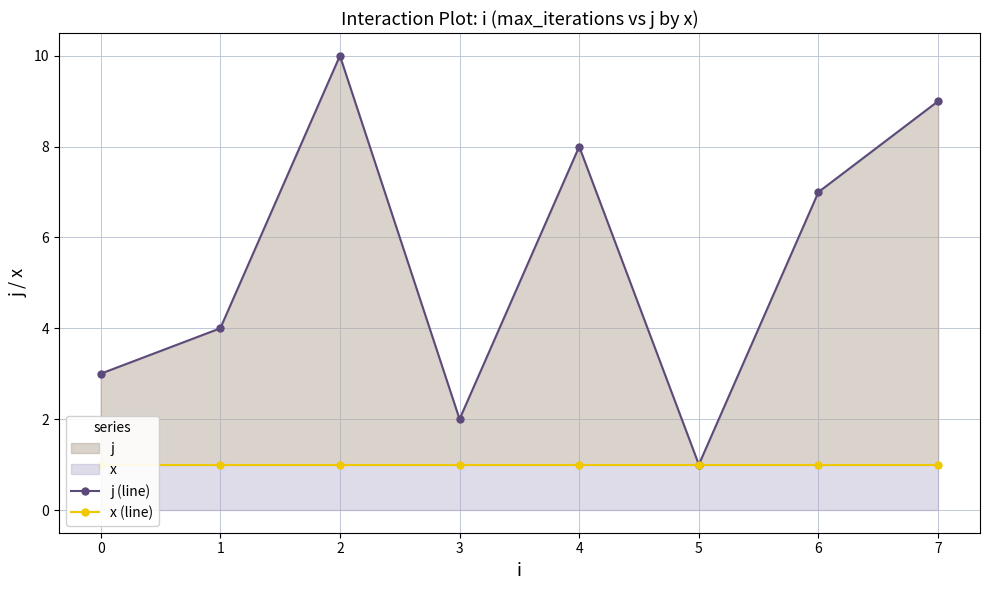

Rank the categories by x (line) value from highest to lowest.

0, 1, 2, 3, 4, 5, 6, 7